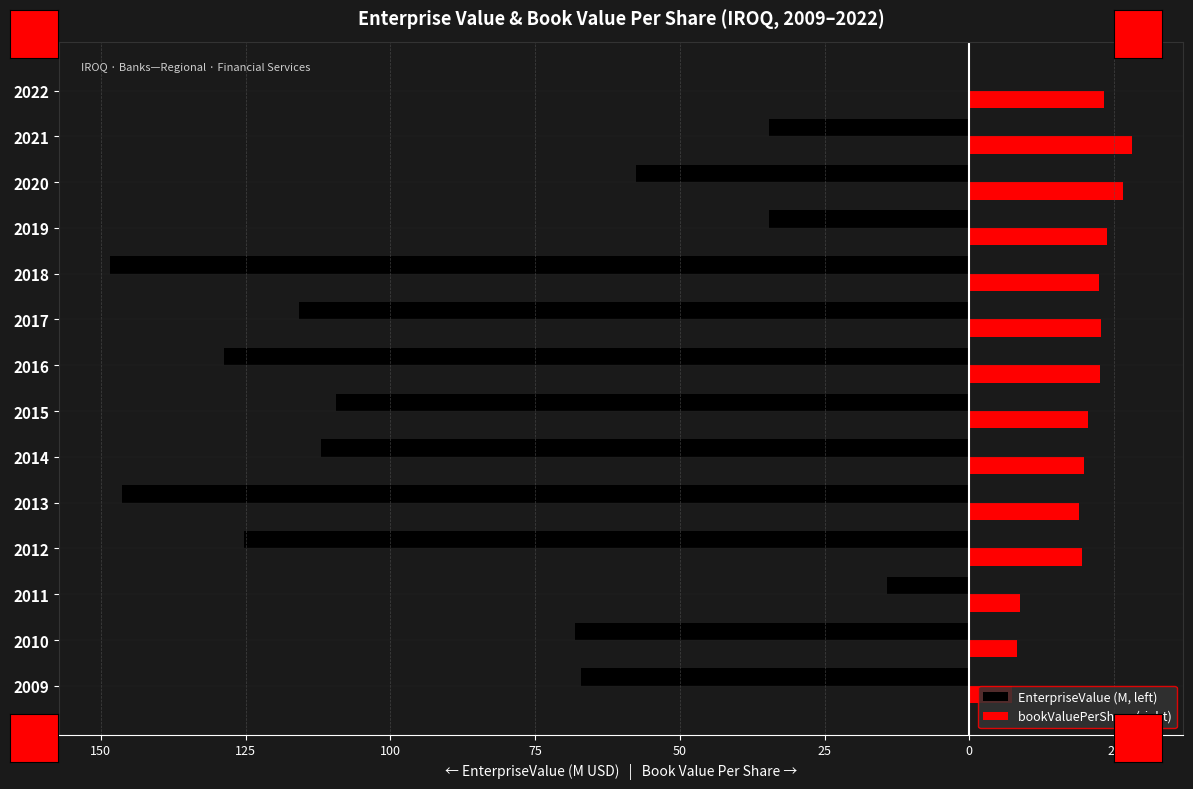

What are all the series names shown in the legend?

EnterpriseValue (M, left), bookValuePerShare (right)